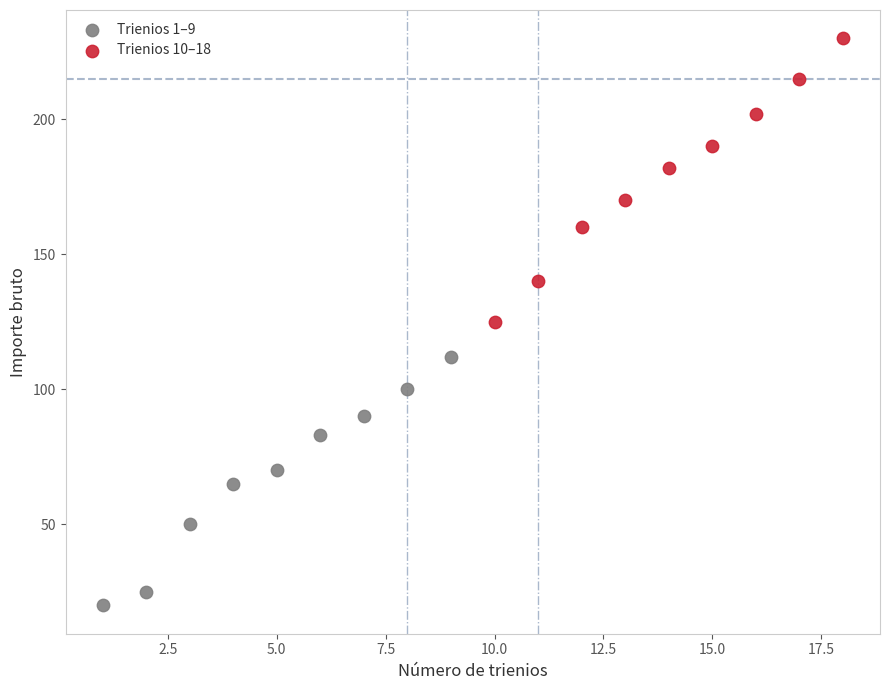

Which series reaches the minimum Y coordinate?

Trienios 1–9